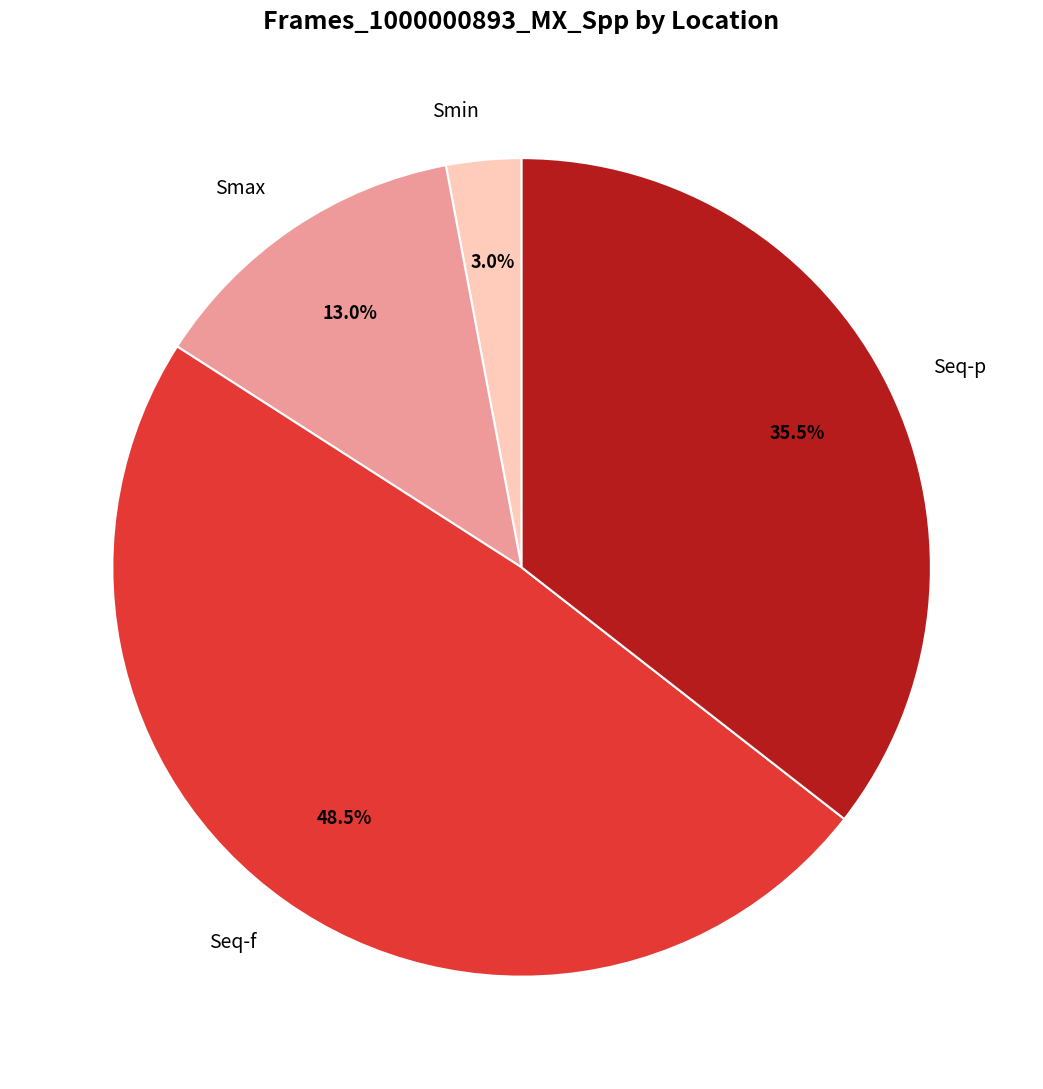

Approximately how many times larger is the value at Seq-p compared to Smax?

2.7